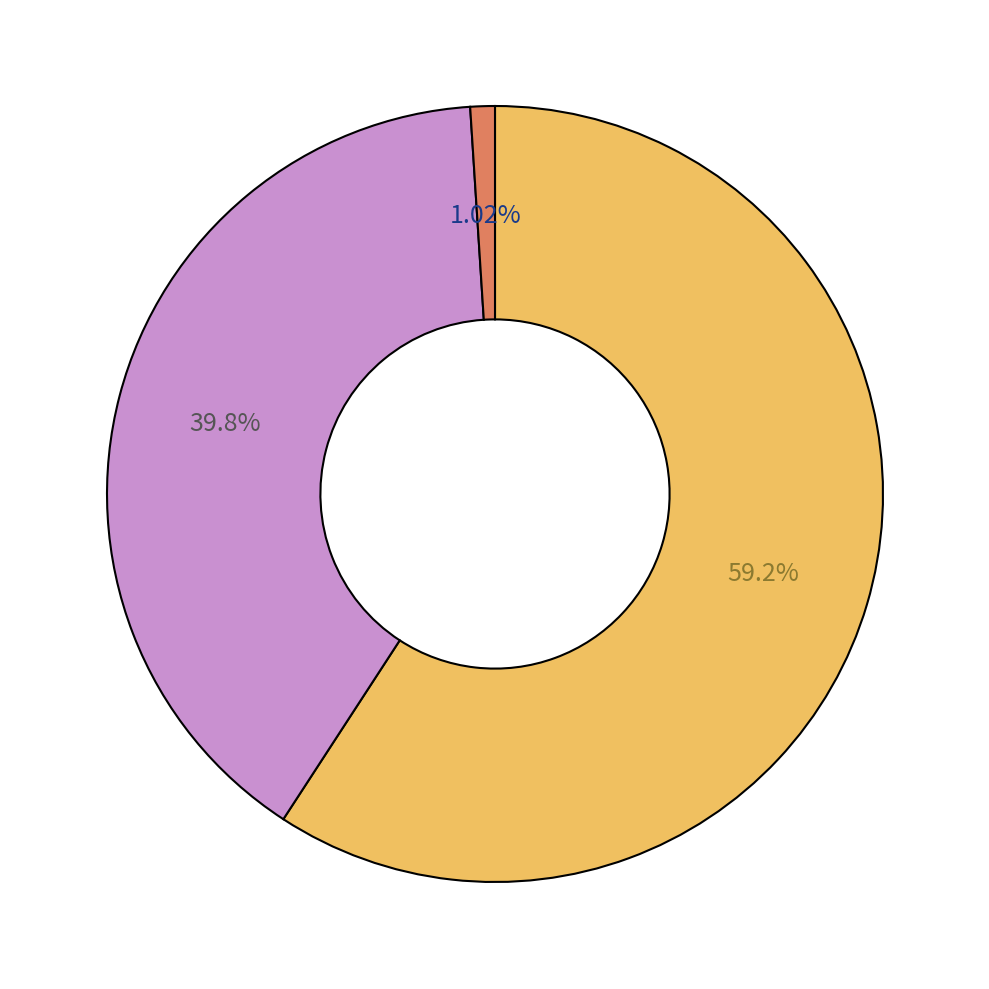

Is there any slice that represents more than half of the pie?

Yes